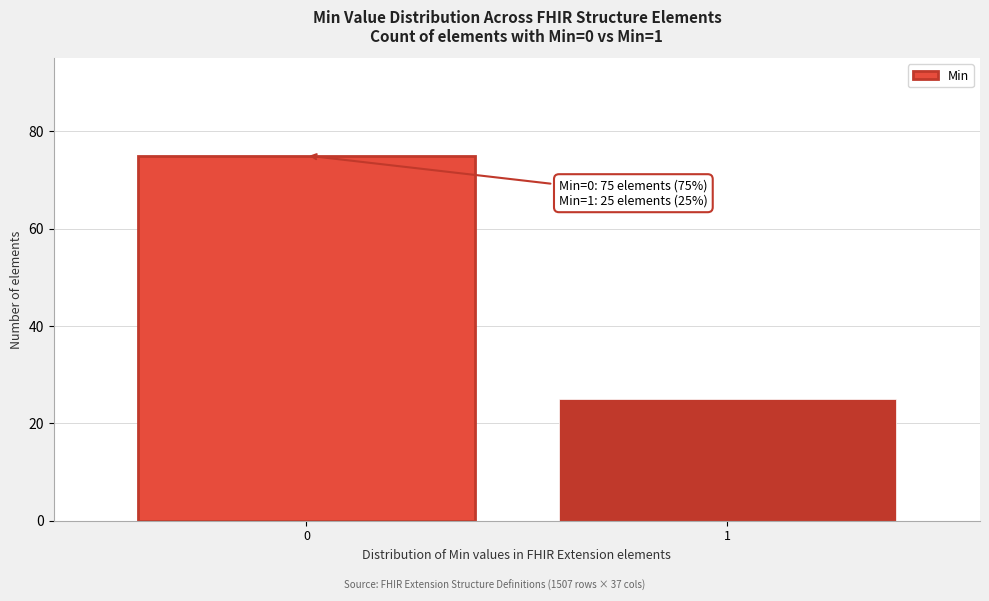

Reading left to right, list all the values displayed in this chart.

75	25